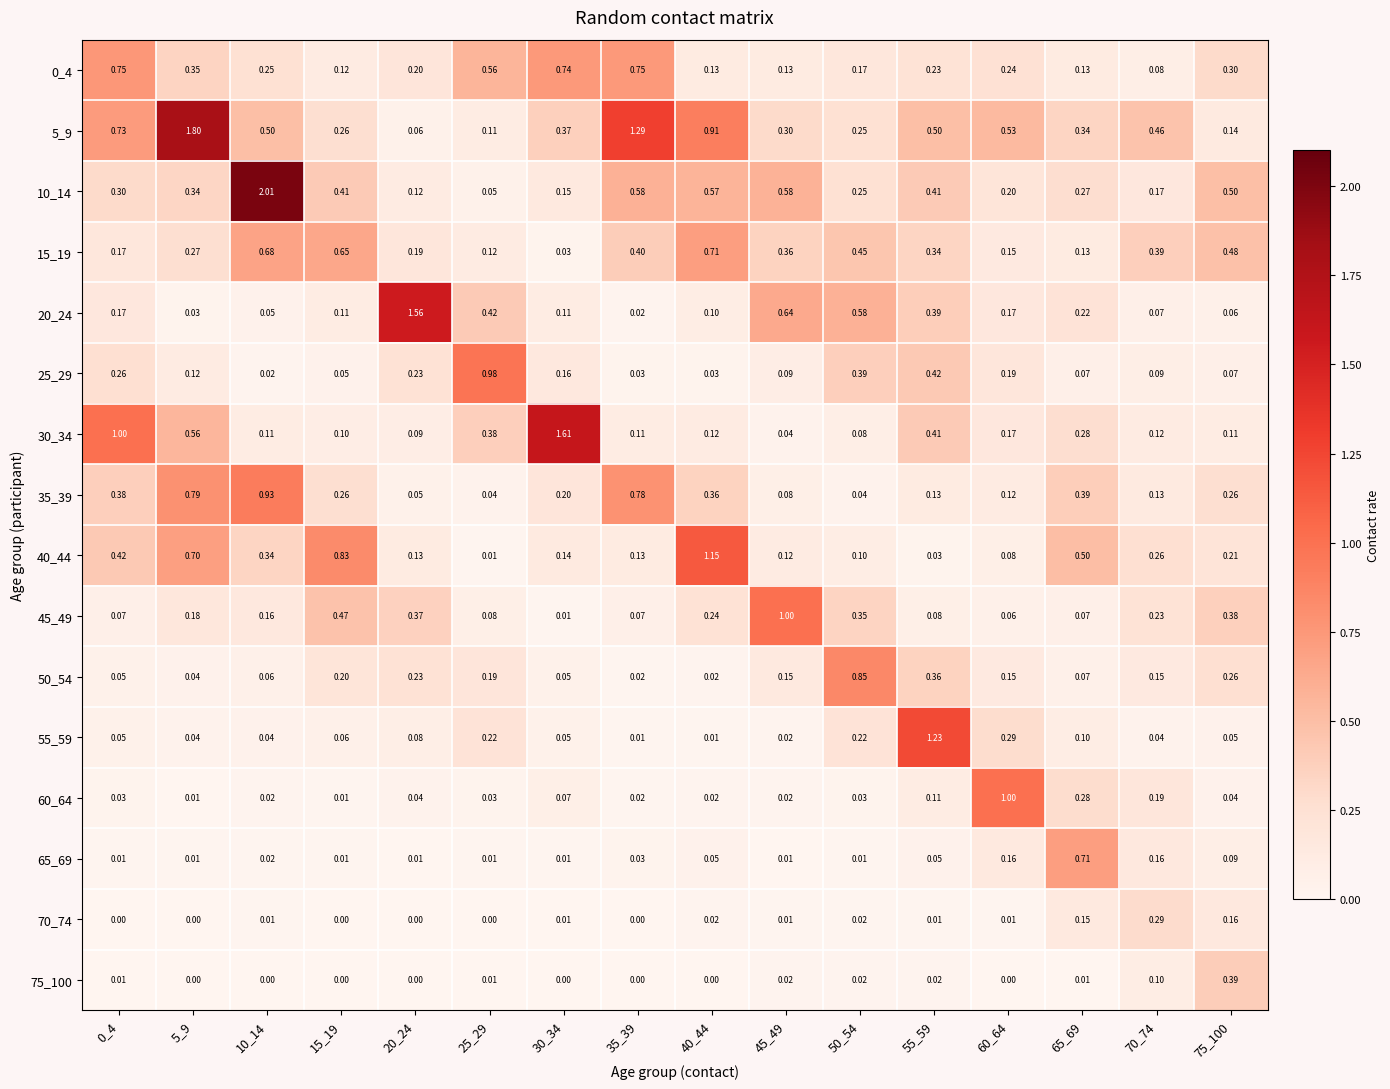

Is the value of 45_49 at 30_34 greater than the value of 20_24 at 35_39?

No